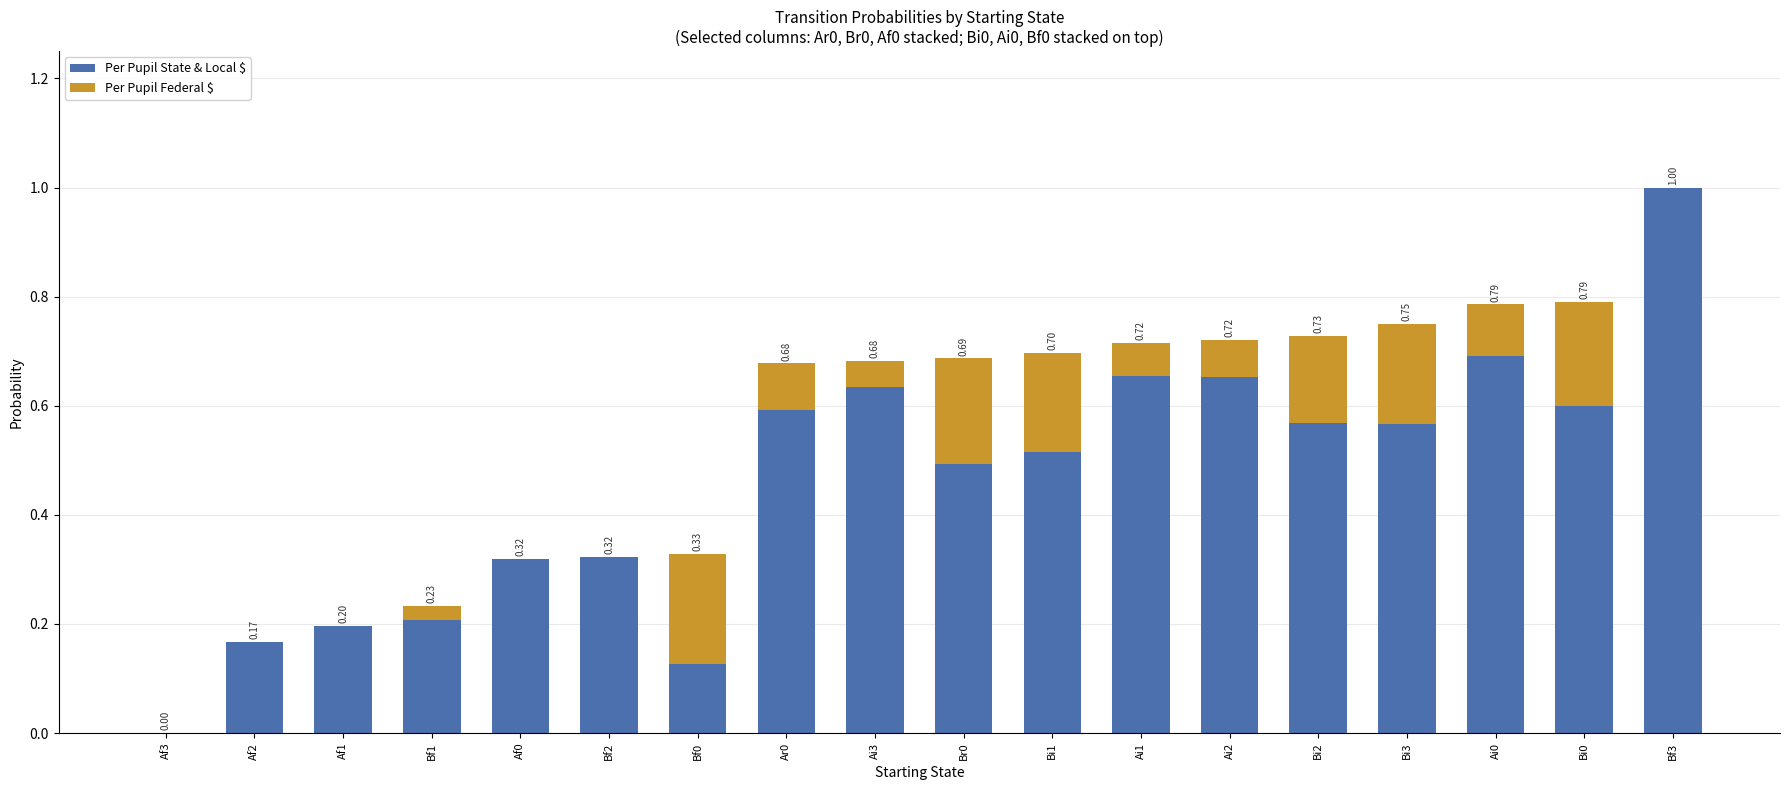

What is the total value across all series at Bi0?

0.8